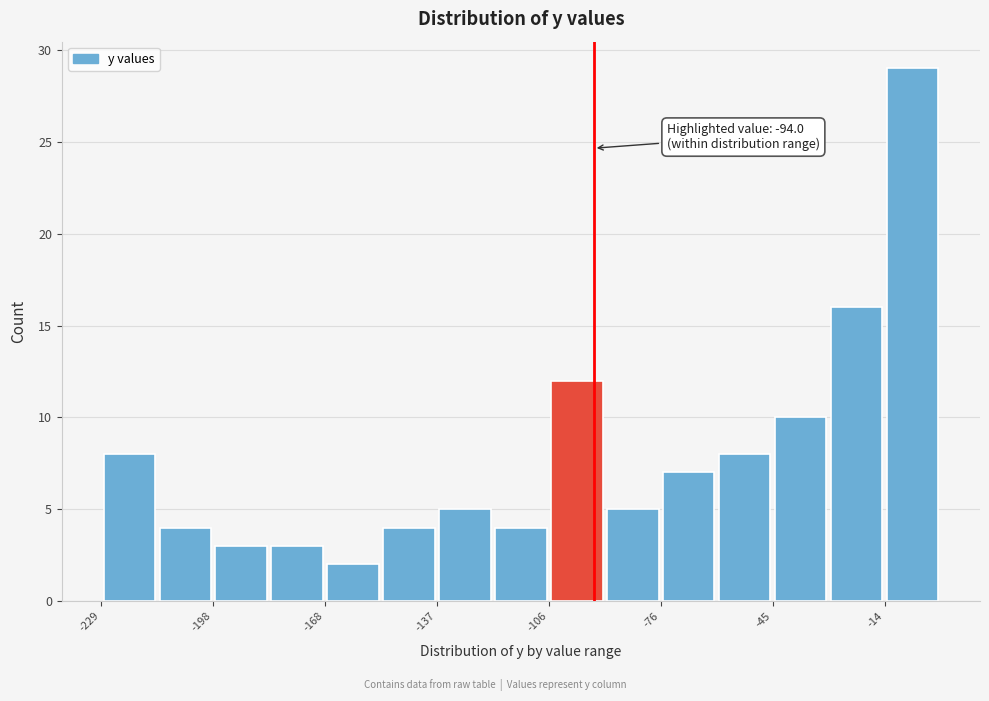

Read against the x-axis, roughly where is the centre of the tallest bar?

-5